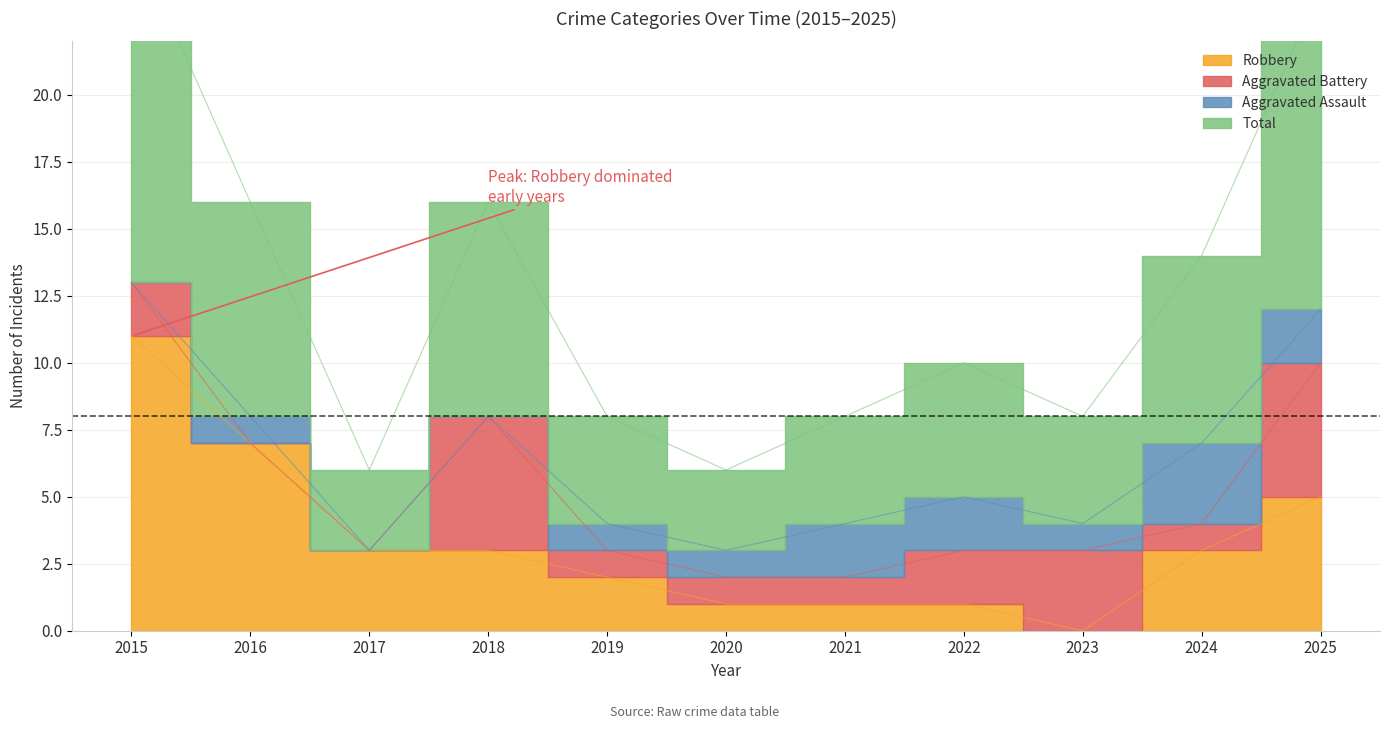

What is the difference between the Total values at 2025 and 2021?

8